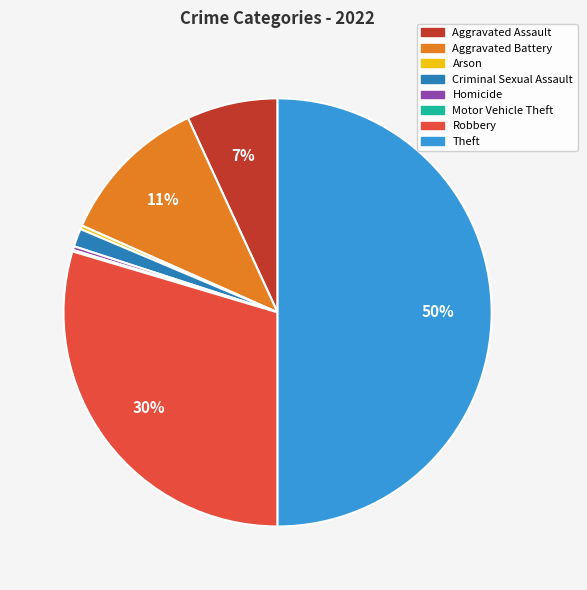

Does Aggravated Assault account for over 50% of the chart?

No